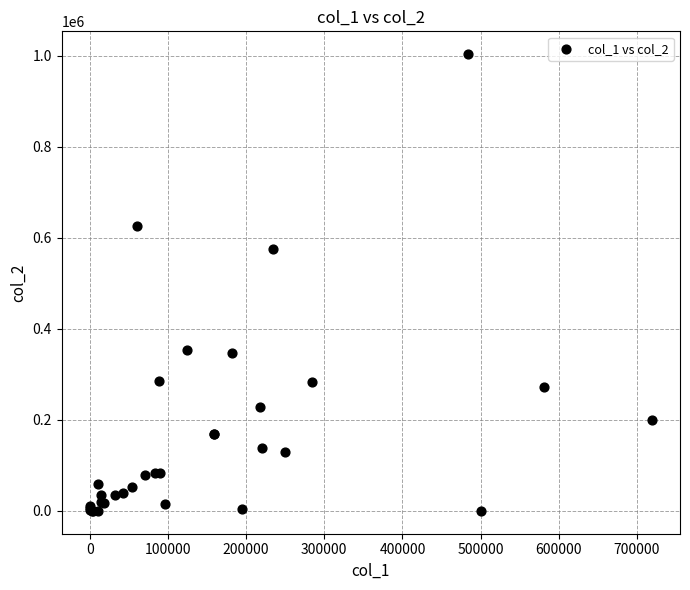

What Y value in the scatter plot is closest to 501500?

576000